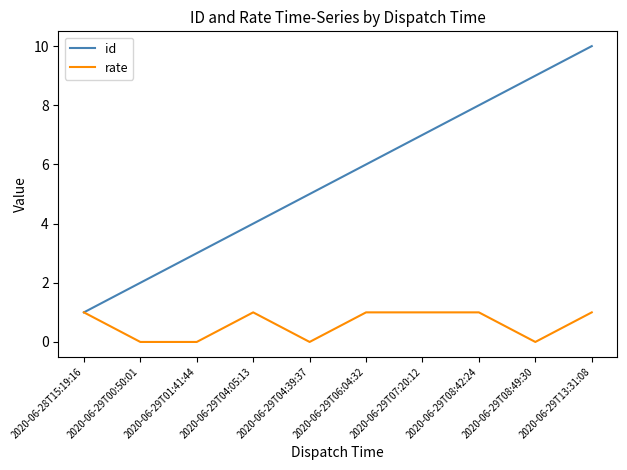

Reading left to right, transcribe all the data shown in this chart.

id: 1	2	3	4	5	6	7	8	9	10
rate: 1	0	0	1	0	1	1	1	0	1